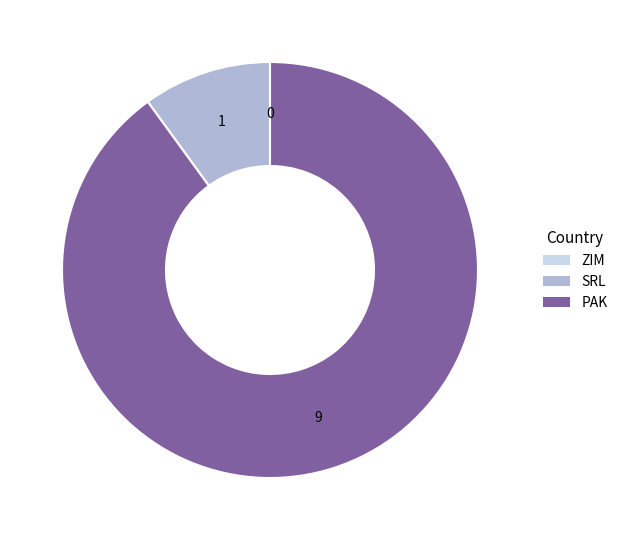

The PAK slice represents 90% of the pie. True or false?

True